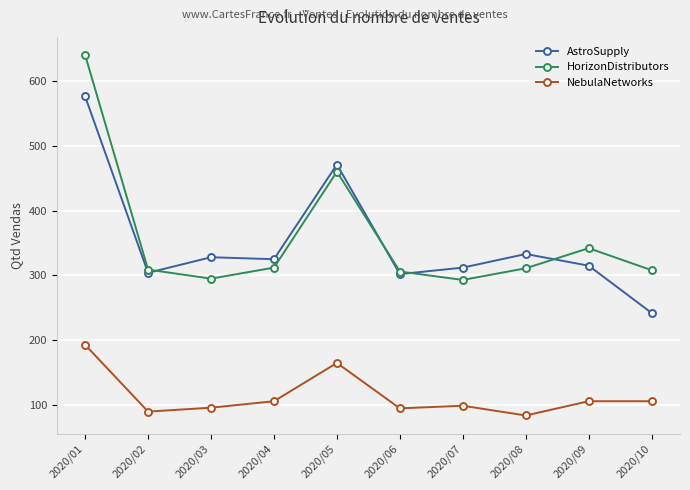

True or false: NebulaNetworks and HorizonDistributors cross at least once.

False